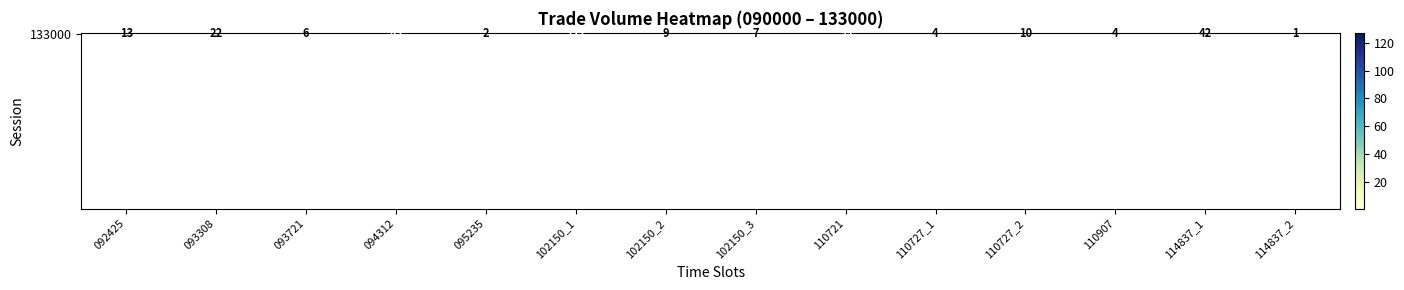

What is the difference between the values at 110721 and 110907?

95